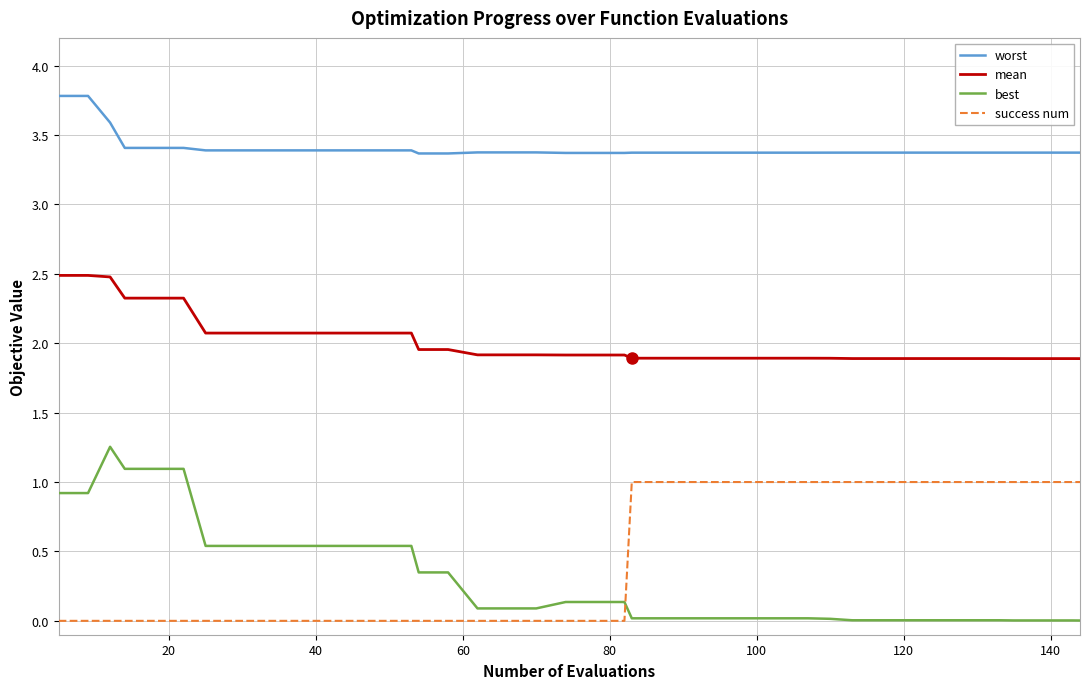

What is the average value of the worst series?

3.4